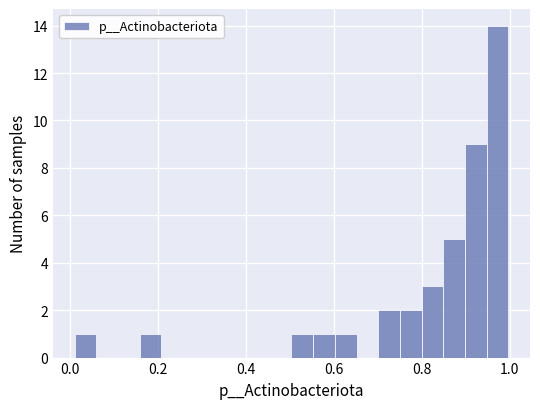

Read against the x-axis, roughly where is the centre of the tallest bar?

0.98